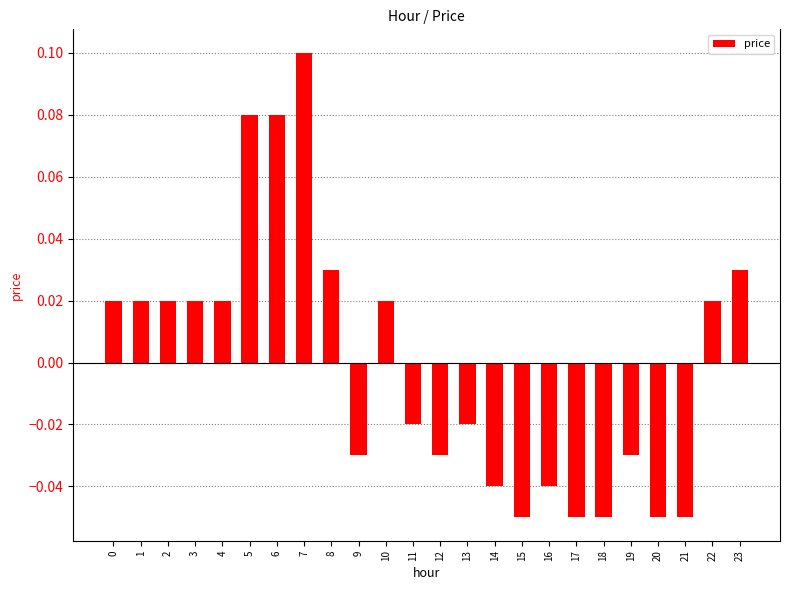

How many positive values are there?

12